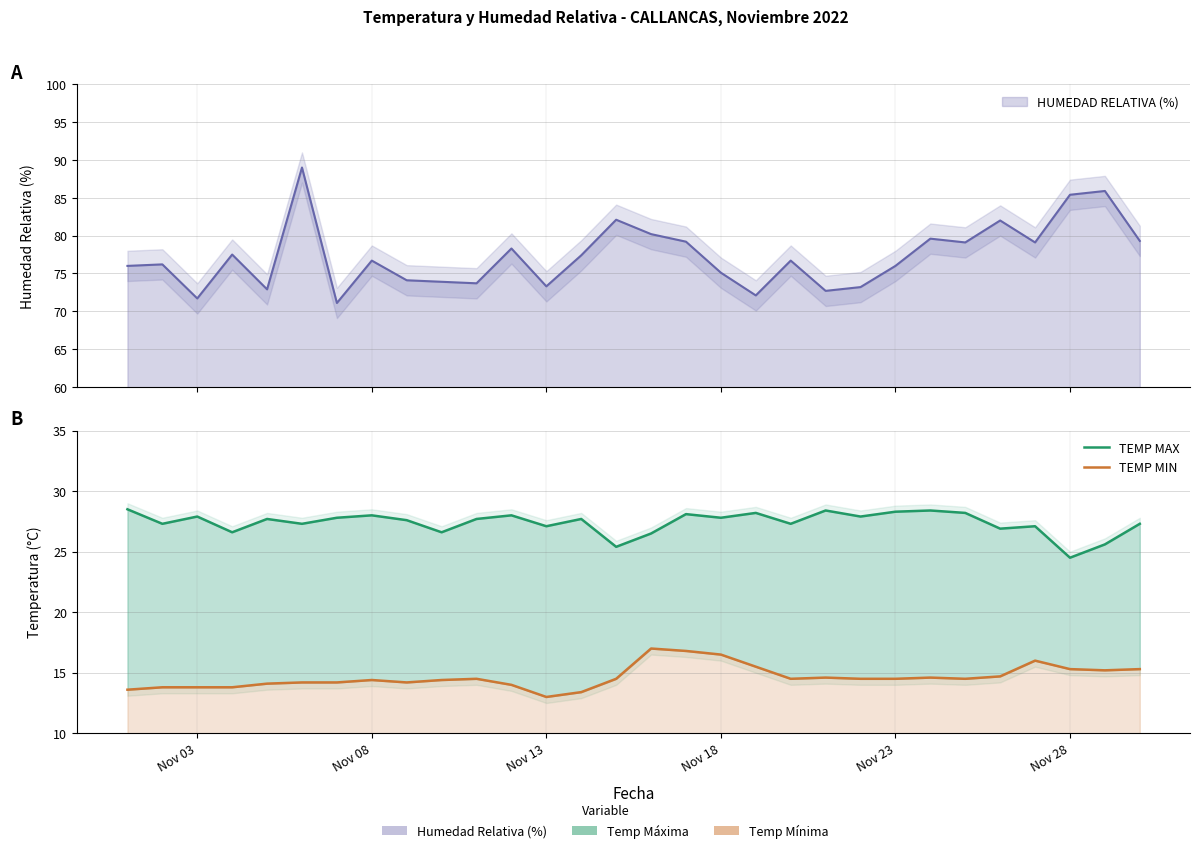

At how many categories does at least one series exceed 17?

30